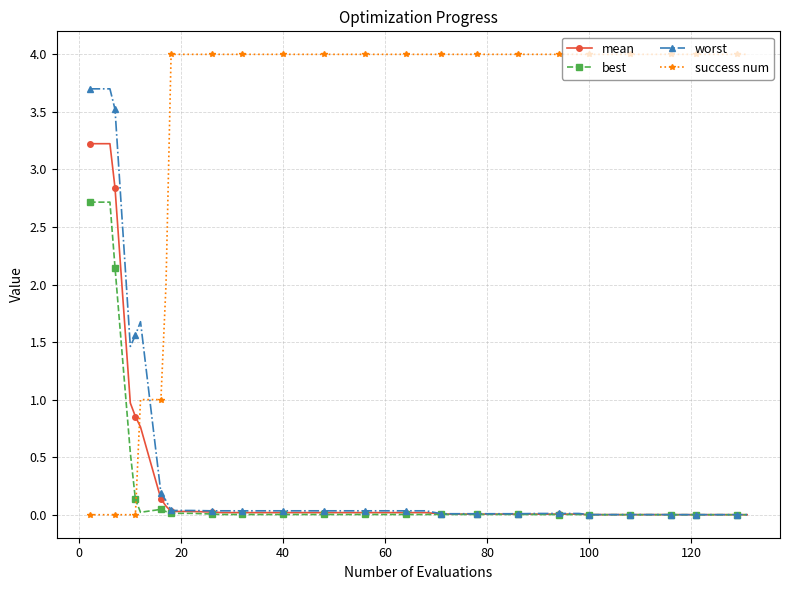

Which series has the largest total across all categories?

success num